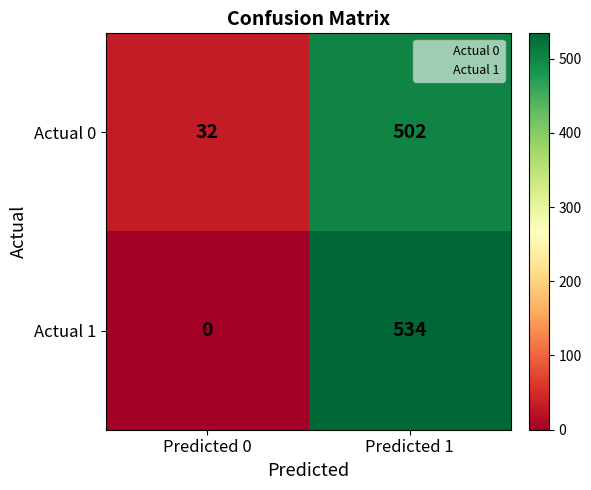

The Actual 1 series shows 0 at Predicted 0. True or false?

True